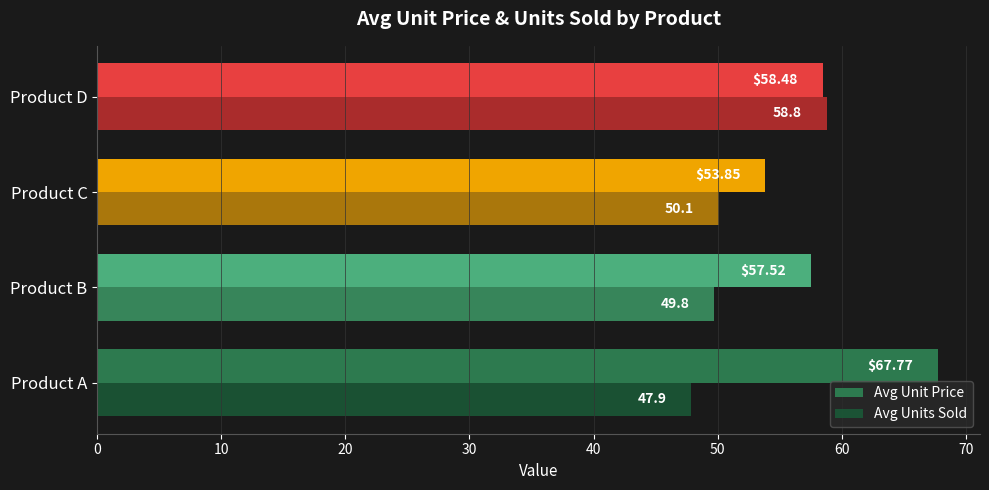

Where is Avg Unit Price nearest to the value 60?

Product D